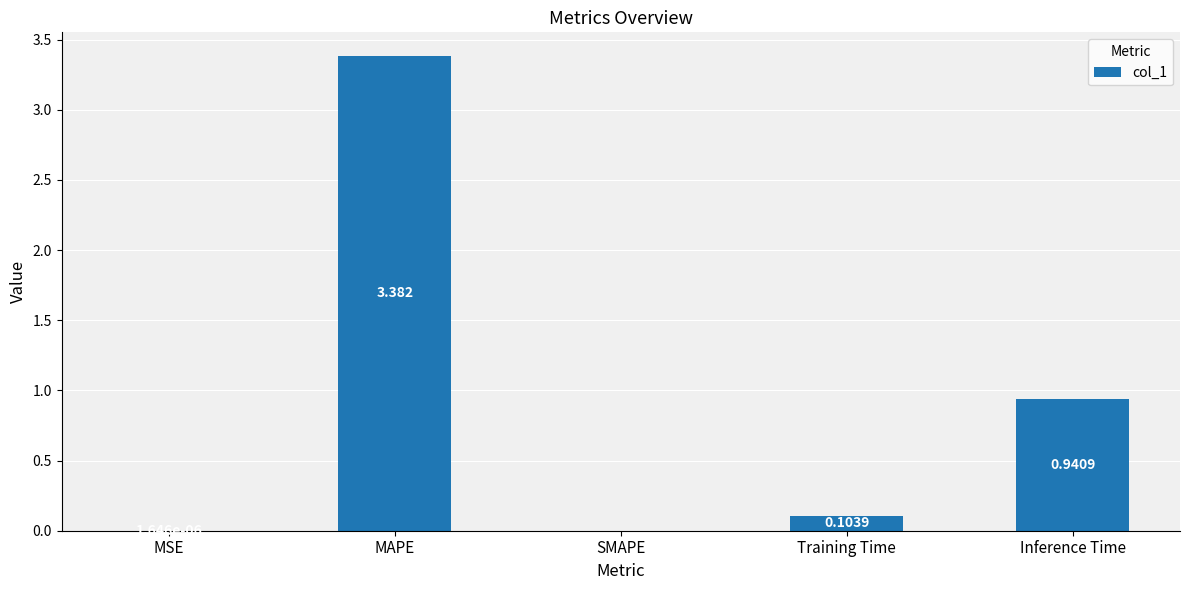

How many data points are above 0?

4